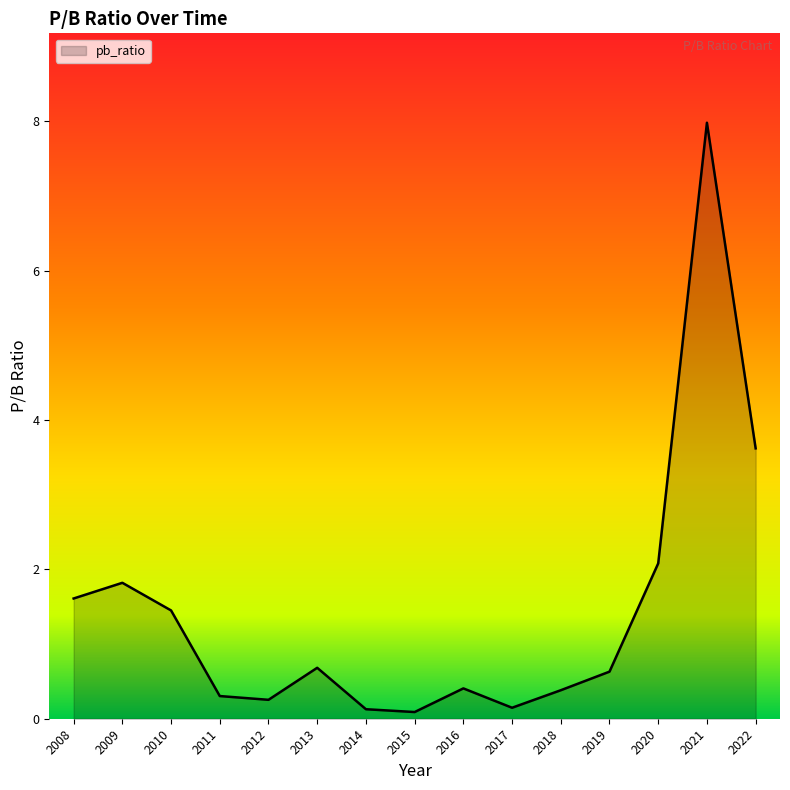

Where is the data nearest to the value 4?

2022